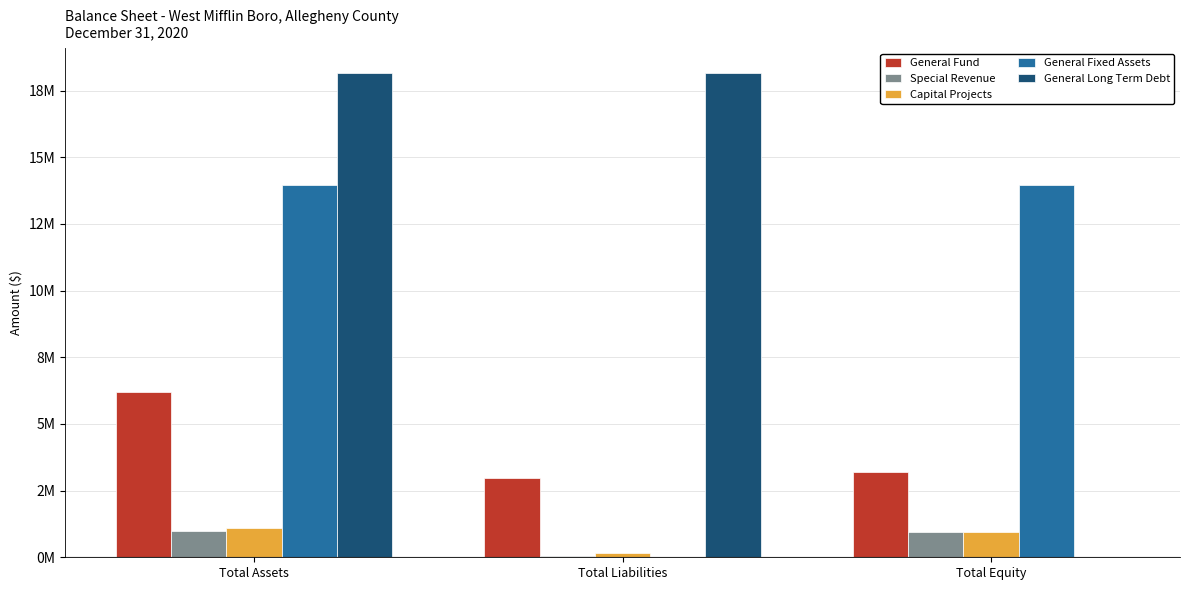

Are the bars grouped side by side (vs. stacked)?

Yes